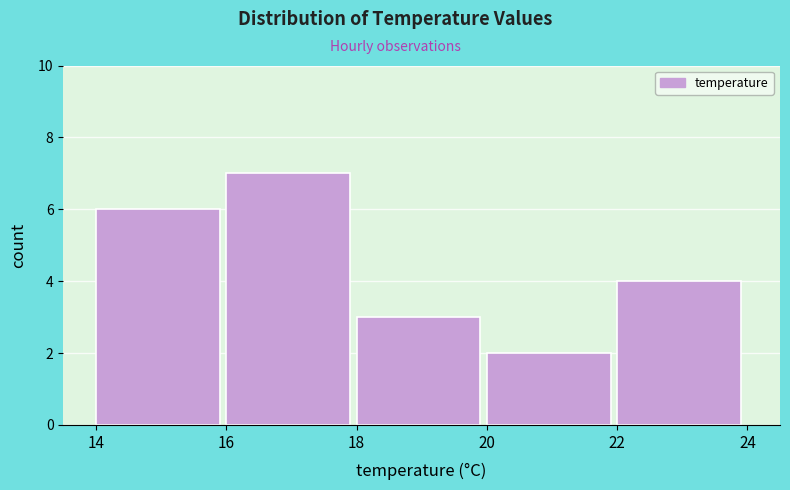

How tall is the bar that spans 14 to 16 on the x-axis? The values are not printed on the chart, so give them approximately, as read against the axis.

6